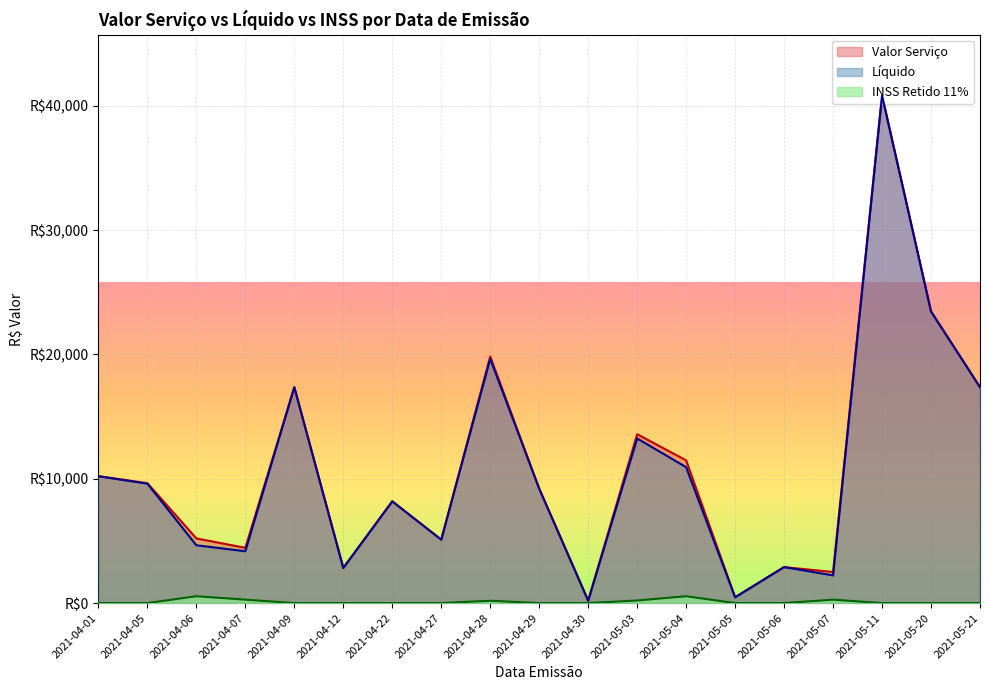

True or false: Valor Serviço and INSS Retido 11% intersect in this chart.

False